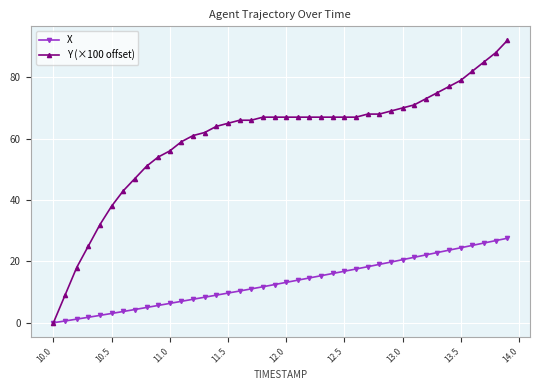

Count the number of data series in this chart.

2